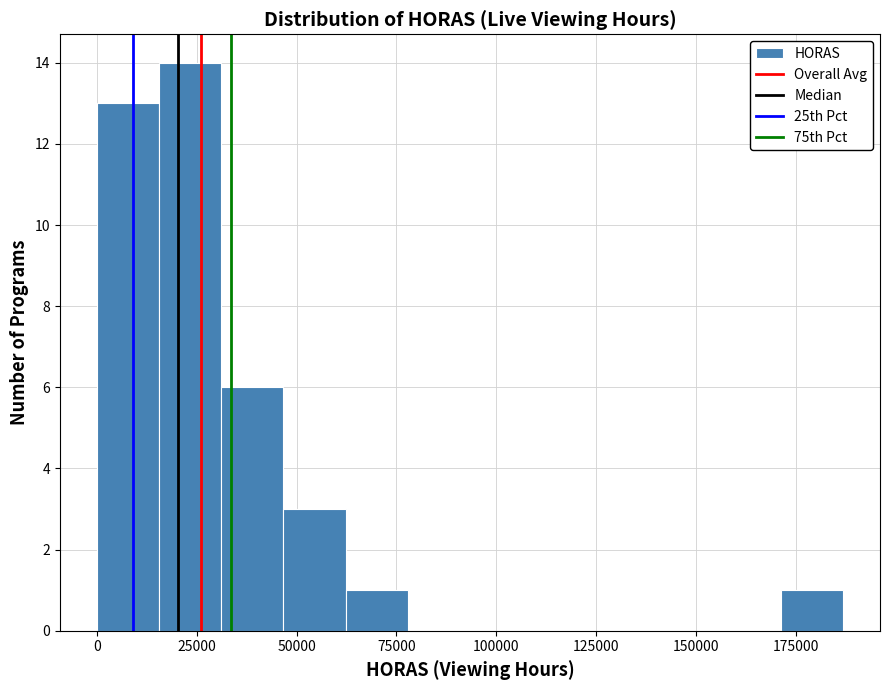

Read against the x-axis, roughly where is the centre of the tallest bar?

25000